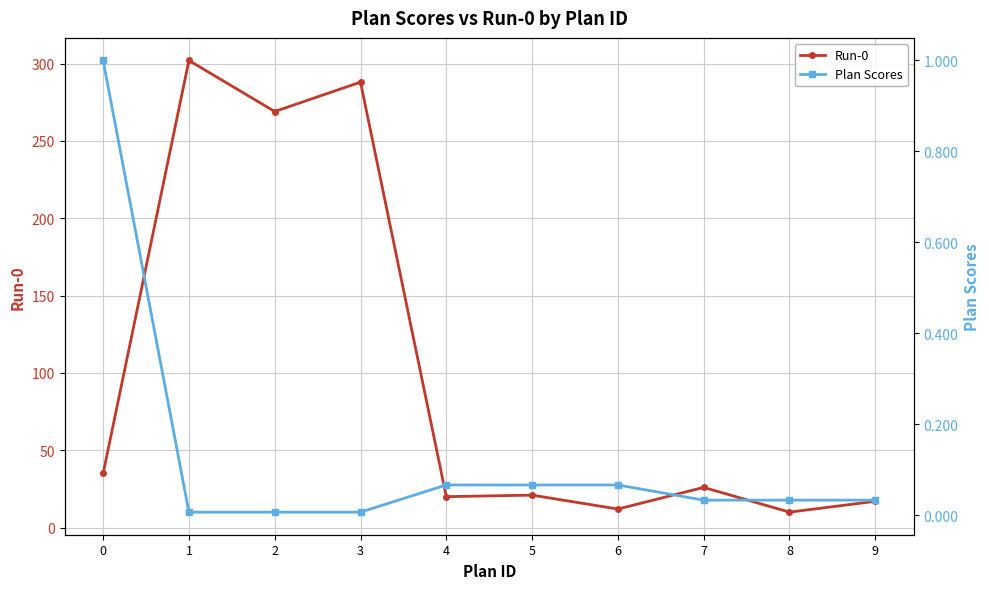

What is the sum of all Run-0 values?

1000